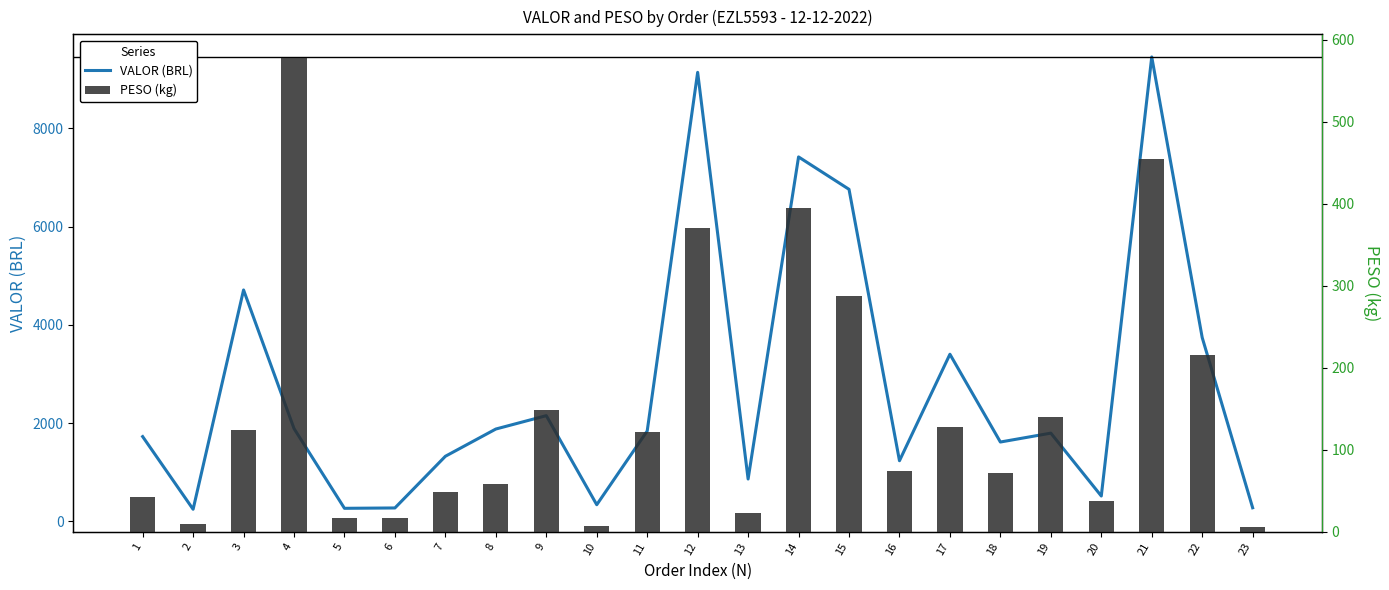

What is the spread (max minus min) of values at 20?

475.4